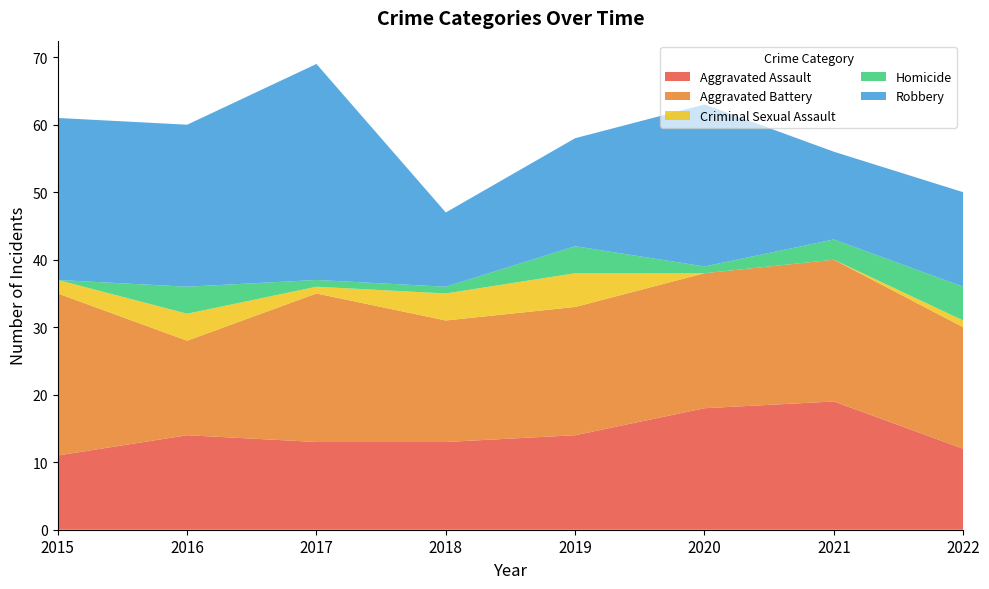

What is the difference between the second highest and minimum values in the Criminal Sexual Assault series?

4